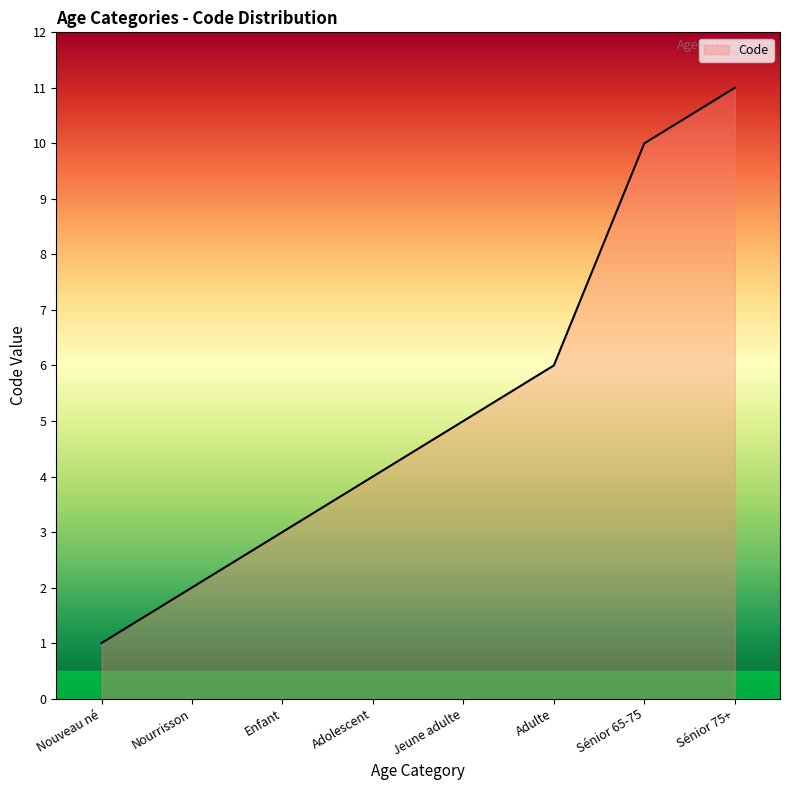

The value at Sénior 75+ is 8. True or false?

False